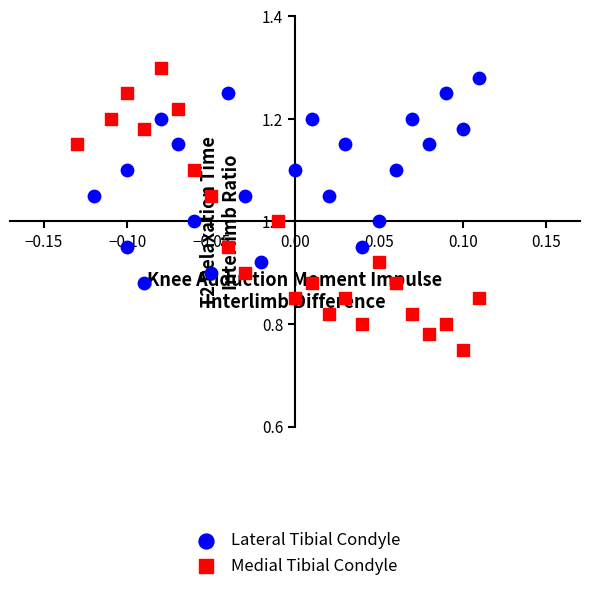

Which series contains the lowest Y value?

Medial Tibial Condyle